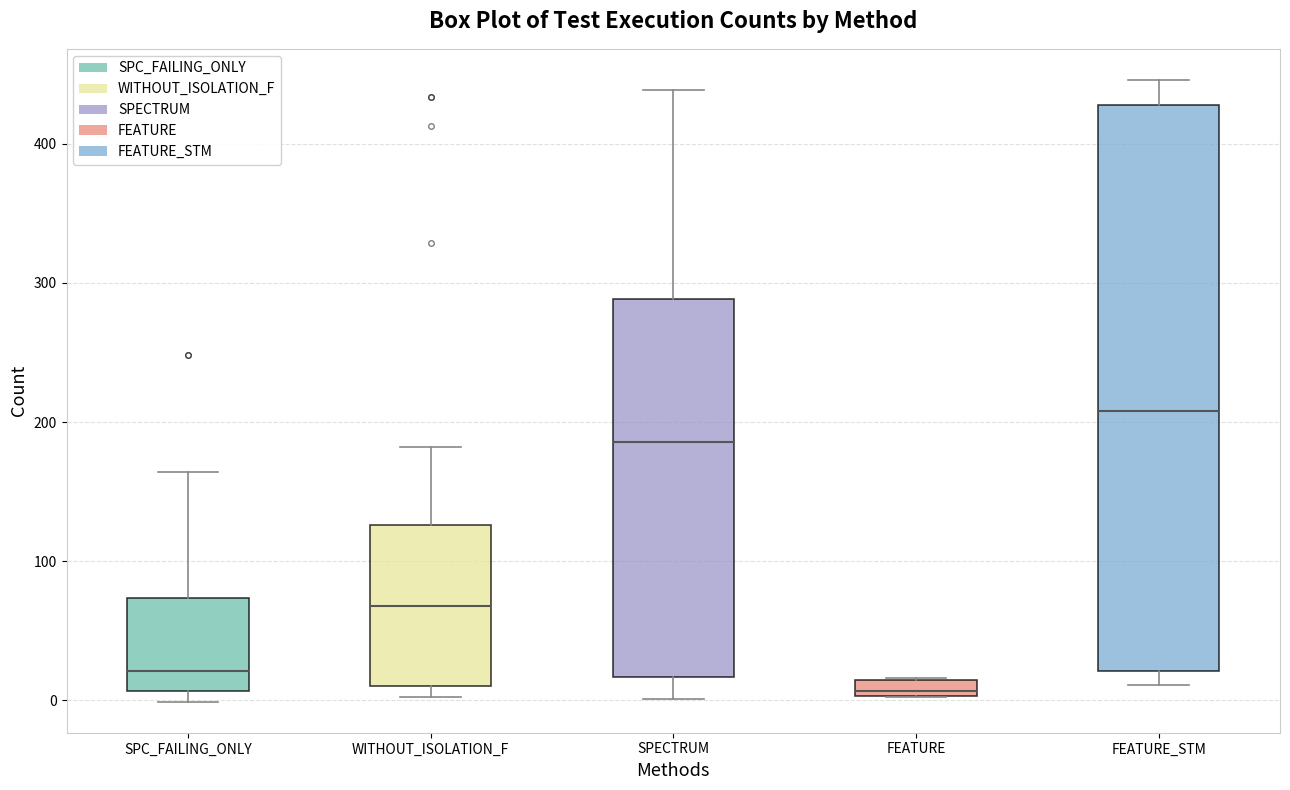

Where does the upper whisker of the box for SPC_FAILING_ONLY end on the y-axis? The values are not printed on the chart, so give them approximately, as read against the axis.

160